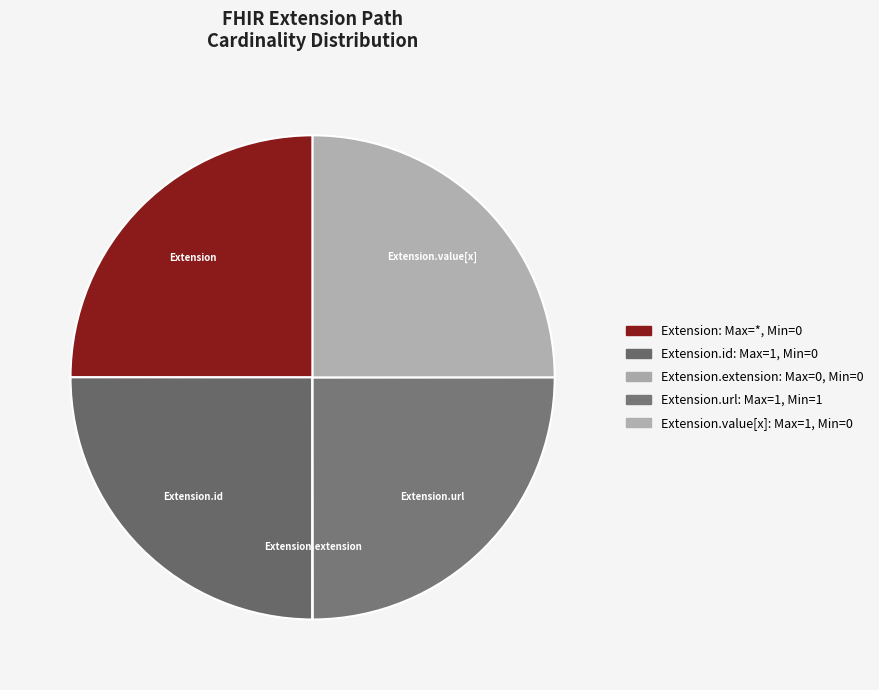

Count the number of slices in the pie.

5